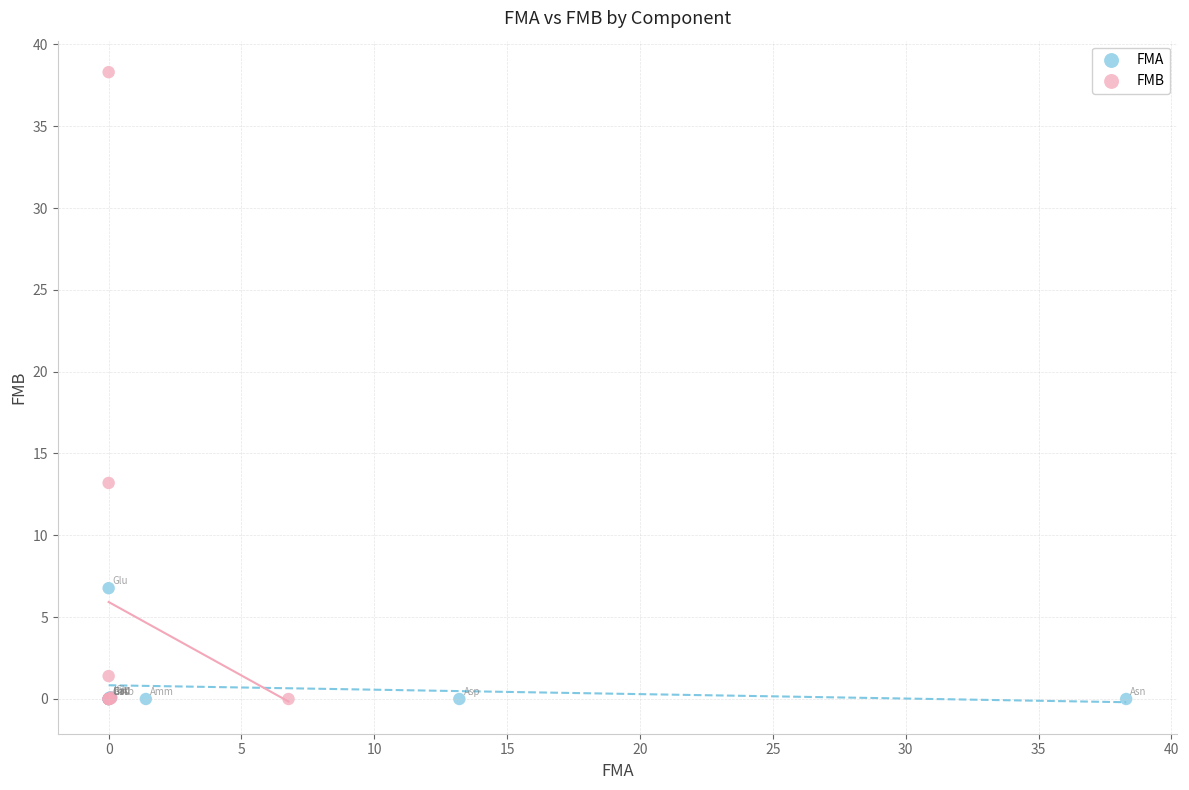

Which series reaches the maximum Y coordinate?

FMB